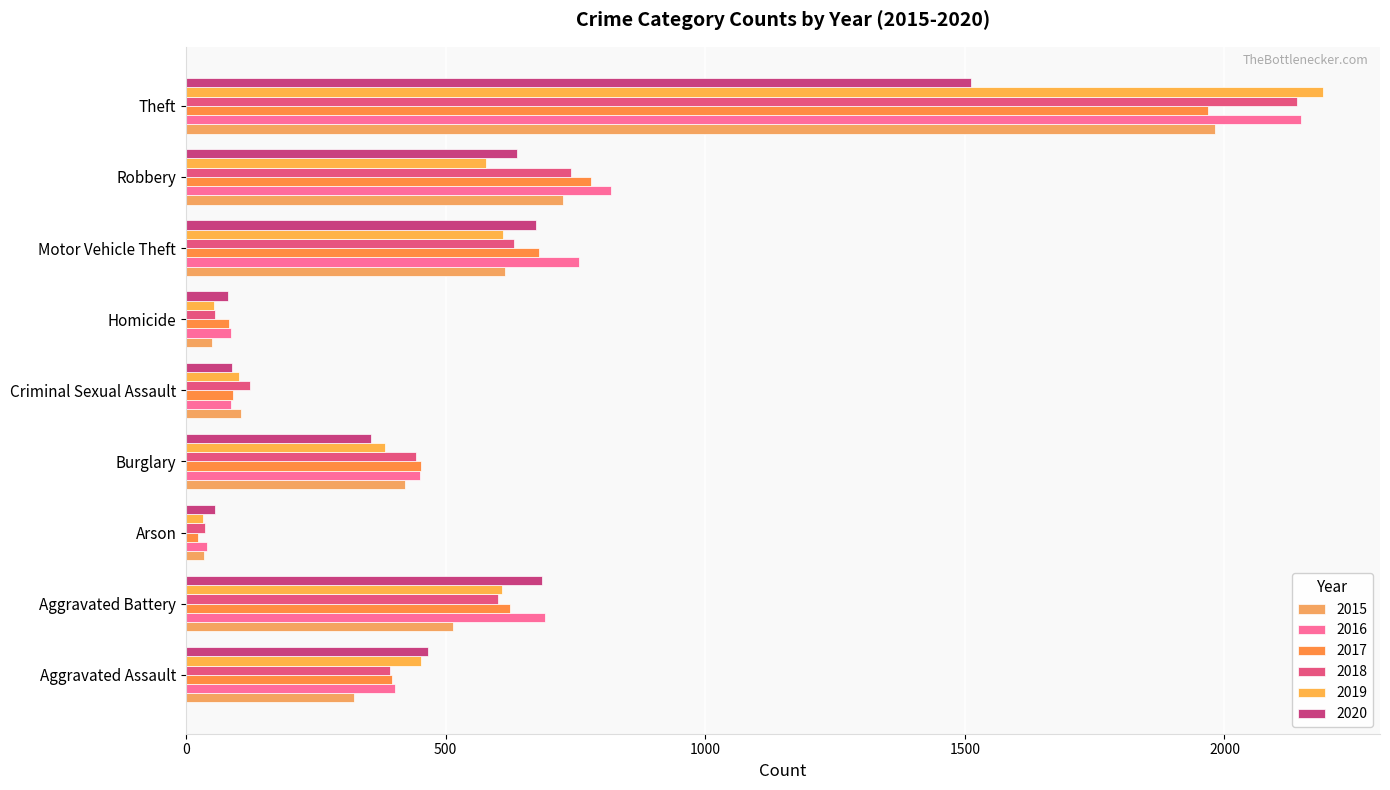

Is it true that 2017 equals 623 at Aggravated Battery?

True